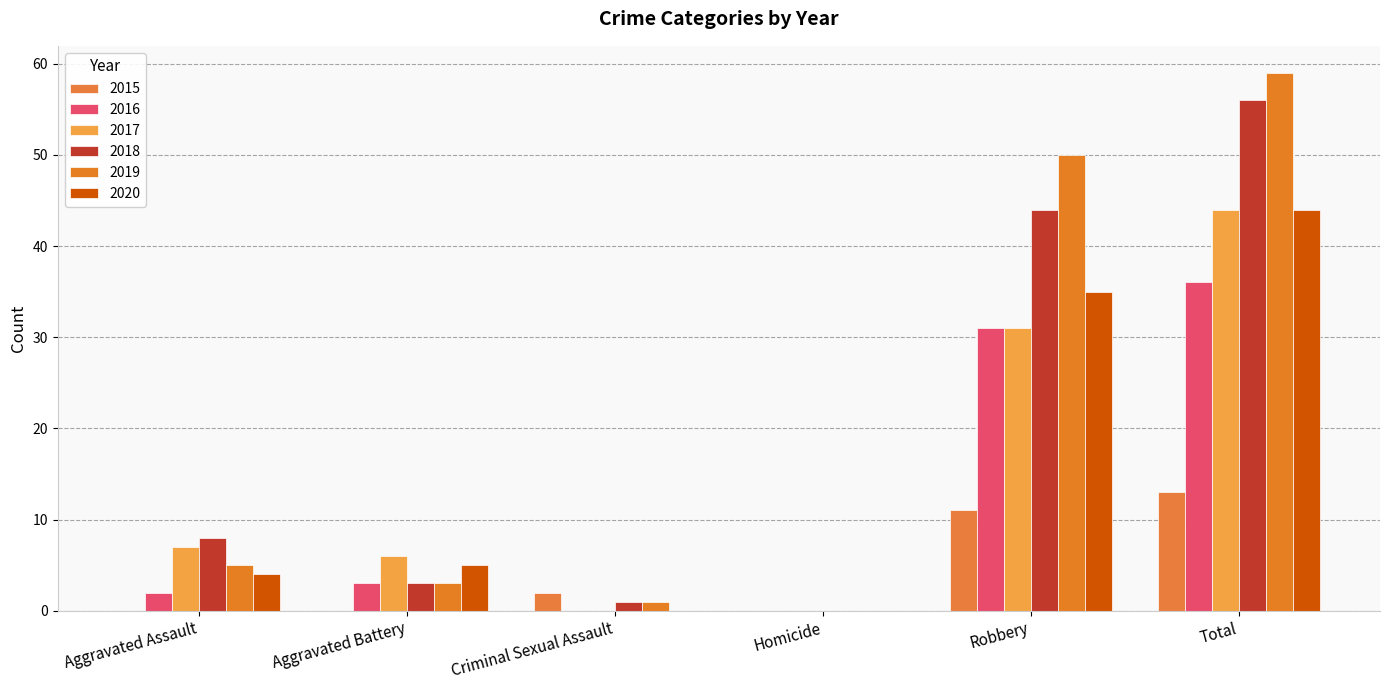

The 2019 series shows 31 at Total. True or false?

False